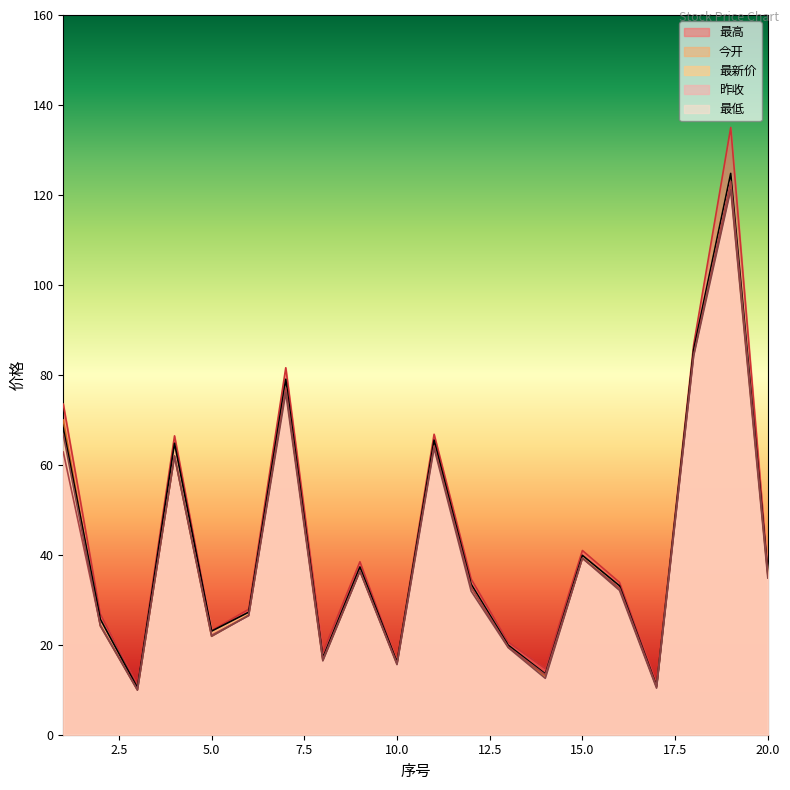

What is the difference between the maximum and second lowest values in the 今开 series?

111.0